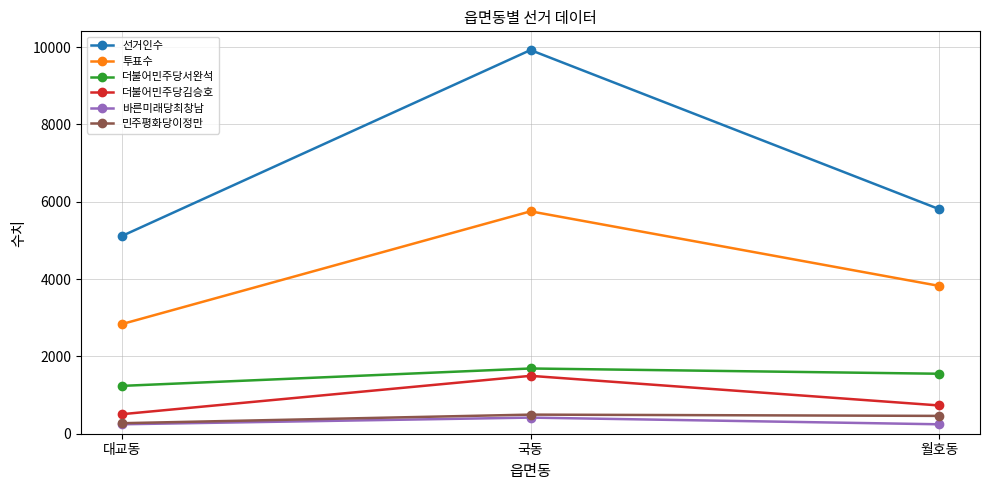

Is it true that 민주평화당이정만 equals 494 at 국동?

True